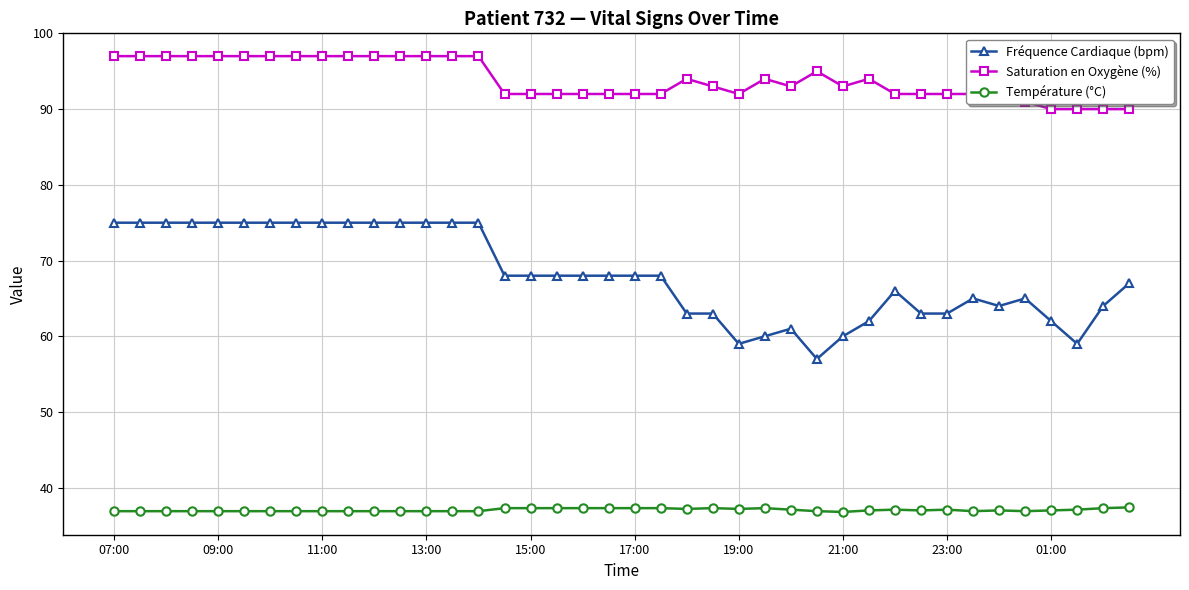

What is the minimum value shown in the chart?

36.8